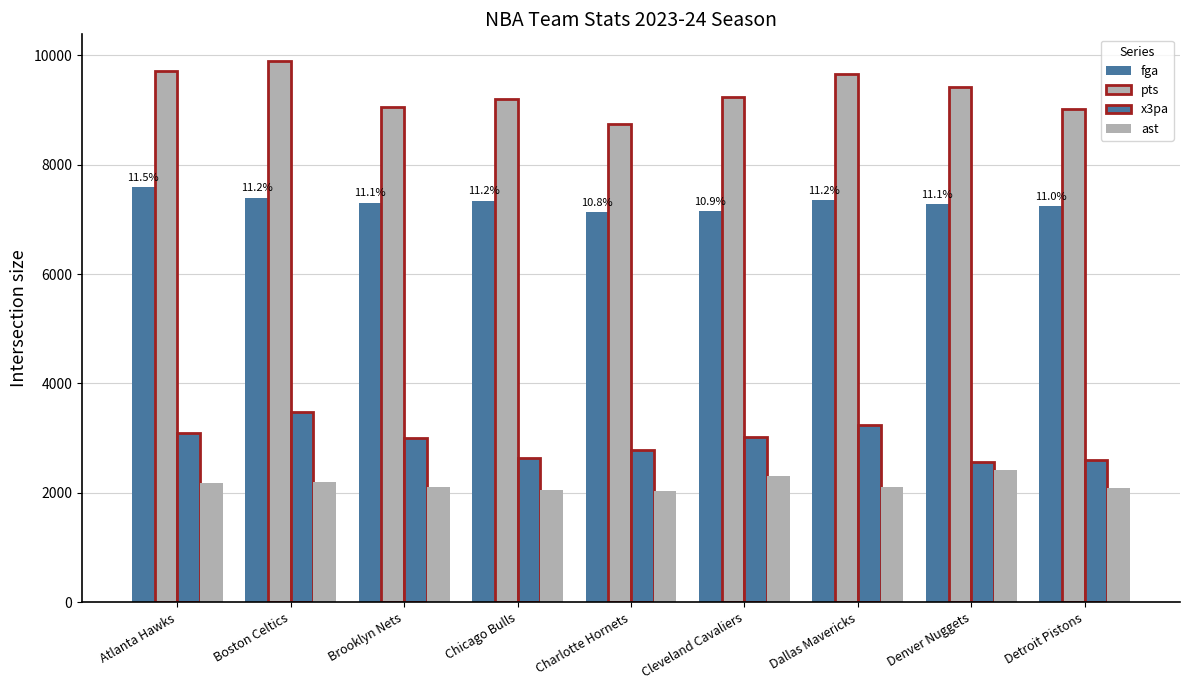

At which label is pts closest to 9313?

Cleveland Cavaliers